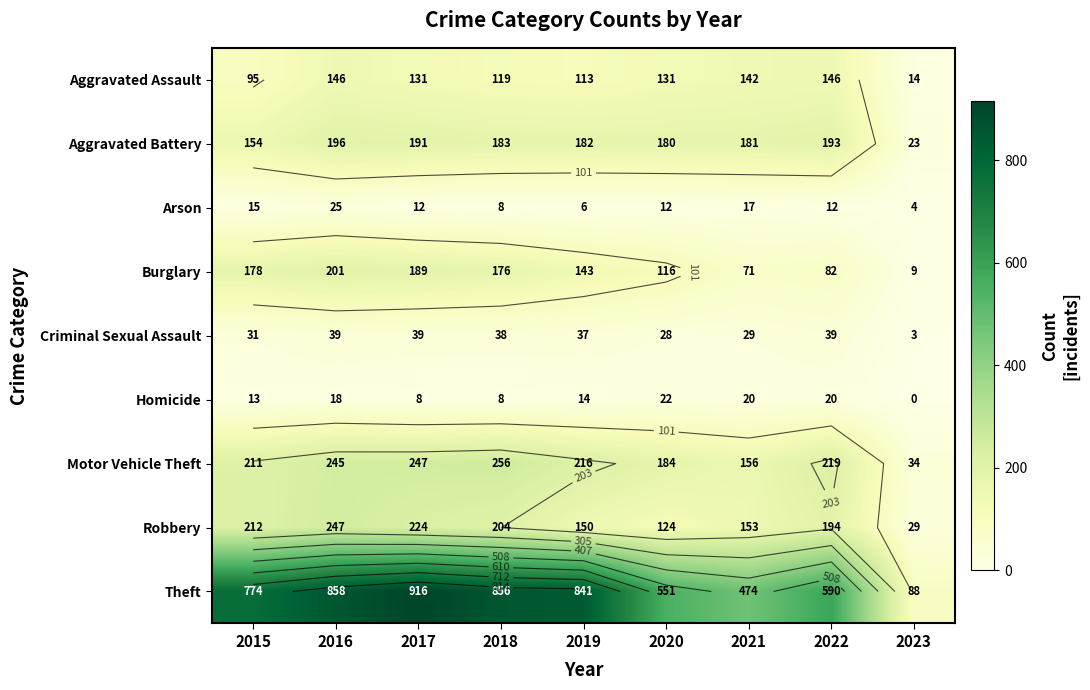

How many values in the Aggravated Assault series exceed 131?

3